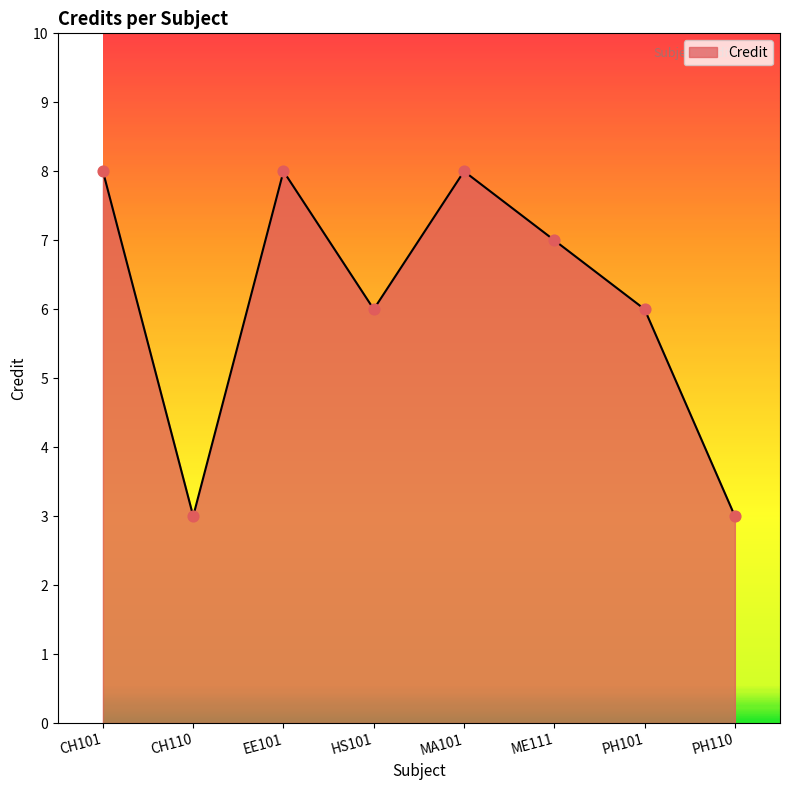

Approximately how many times larger is the value at CH101 compared to HS101?

1.3